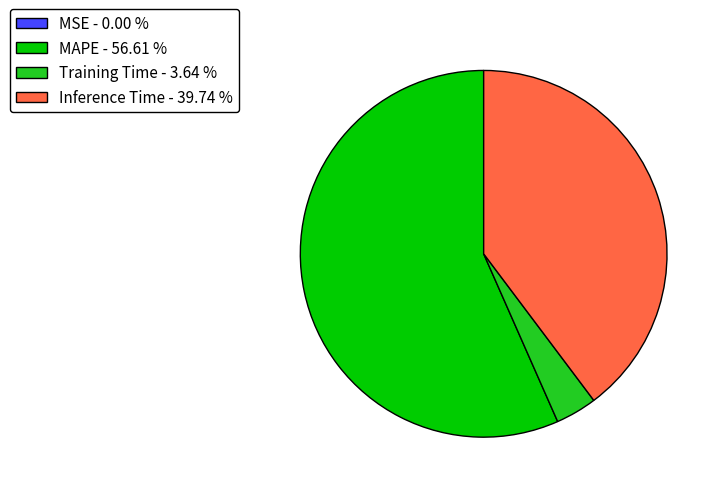

Do Inference Time - 39.74 % and Training Time - 3.64 % together represent more than half of the pie?

No